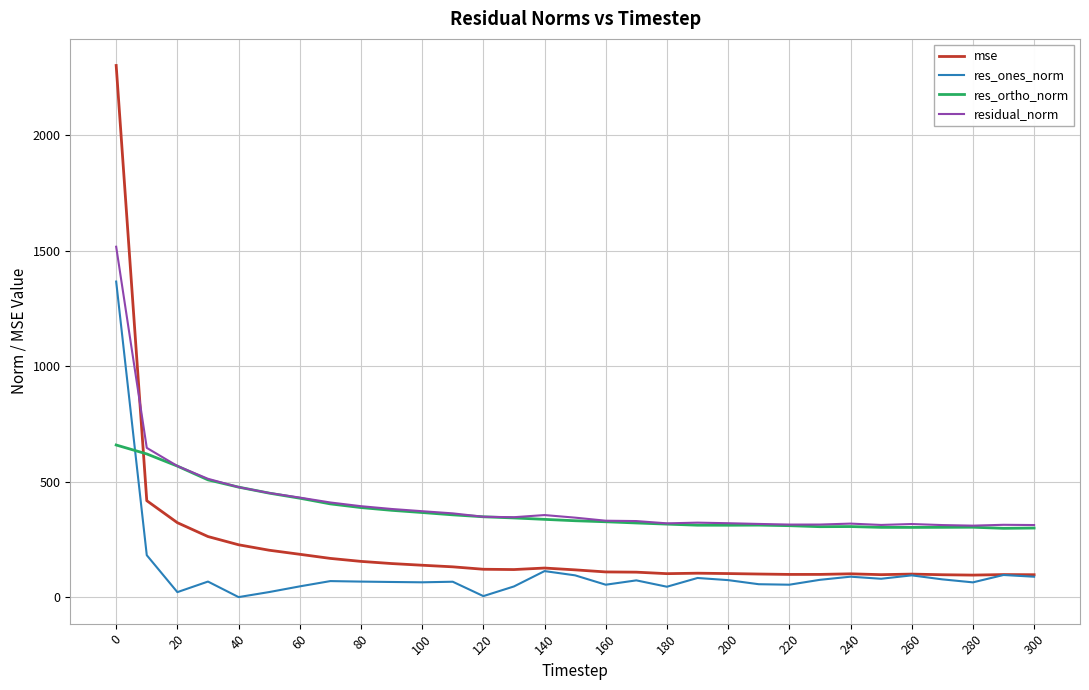

Which series has the largest total across all categories?

residual_norm